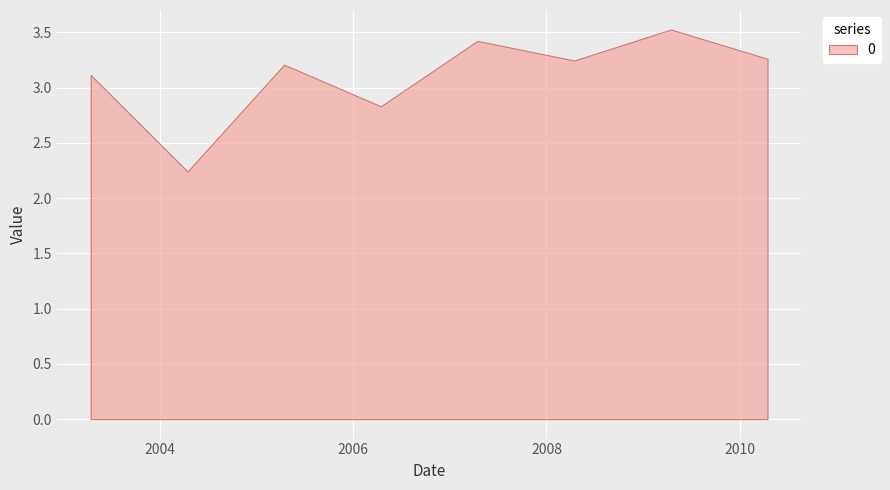

True or false: there are more than 1 points higher than both neighbors.

True